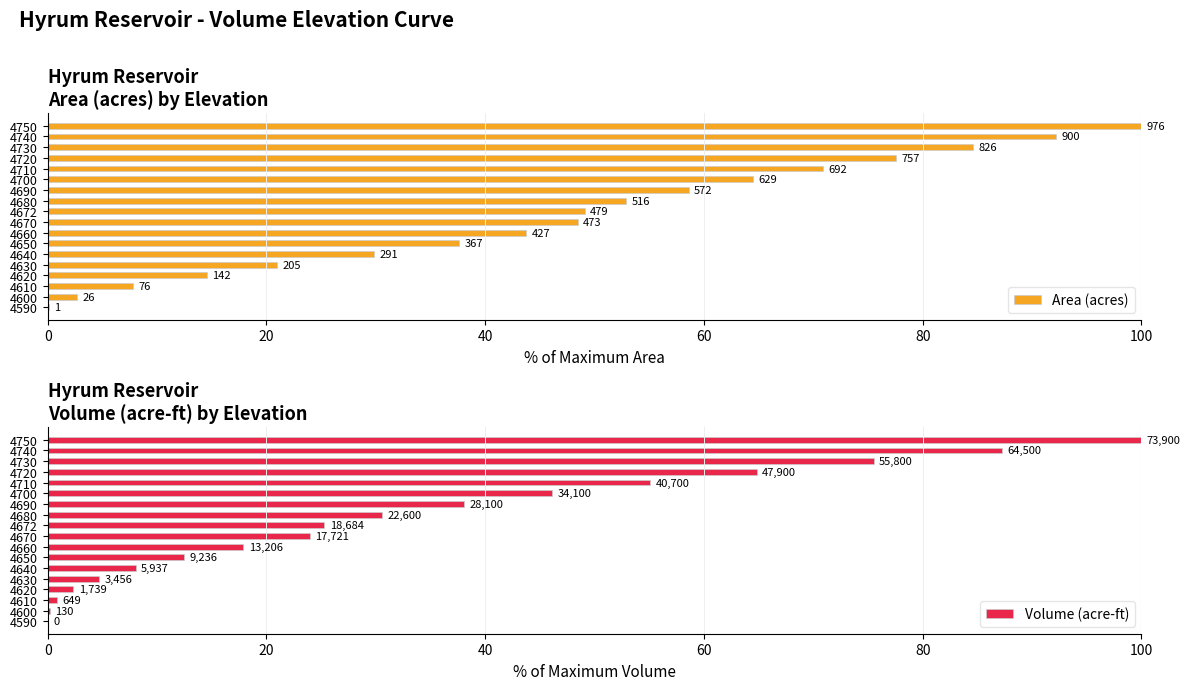

The Area (acres) series shows 3.8 at 4620. True or false?

False